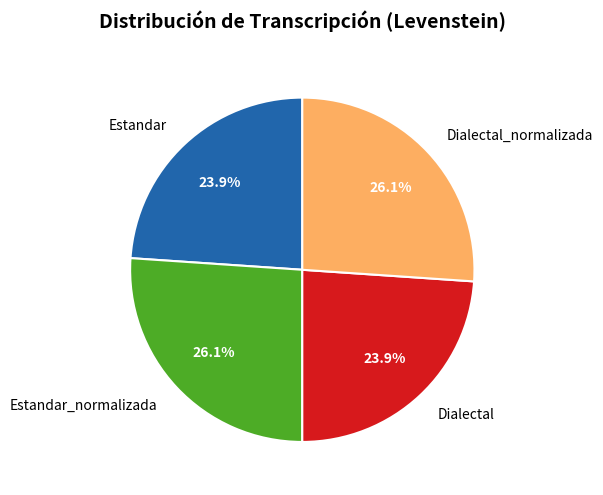

What percentage is the Estandar_normalizada slice, to the nearest percent?

26%